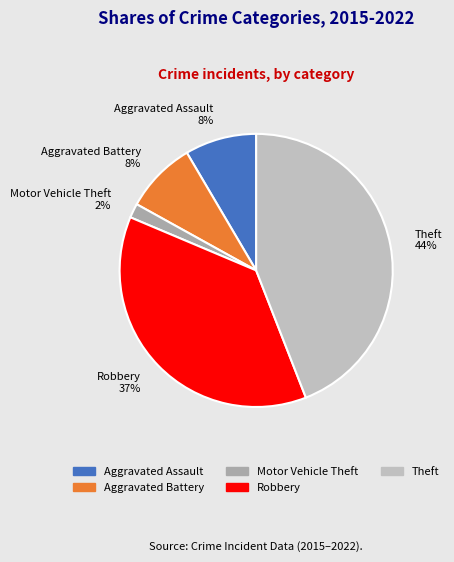

How many slices are in this pie chart?

5